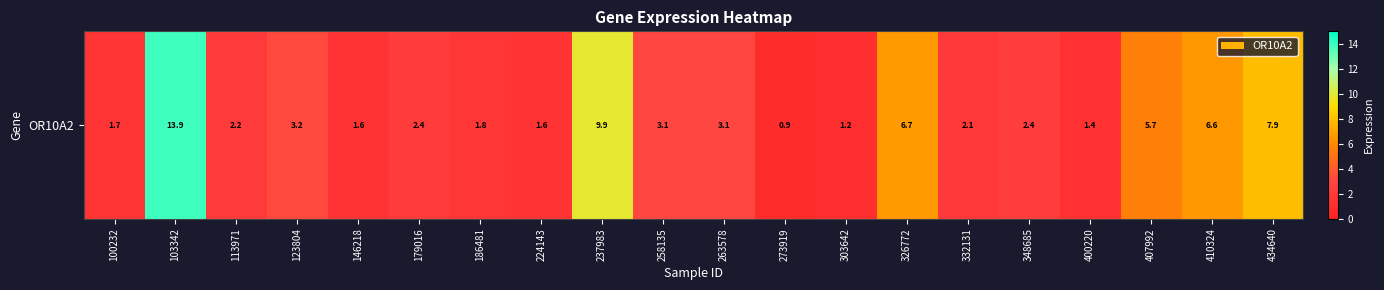

What is the change in value from 100232 to 410324?

+4.9